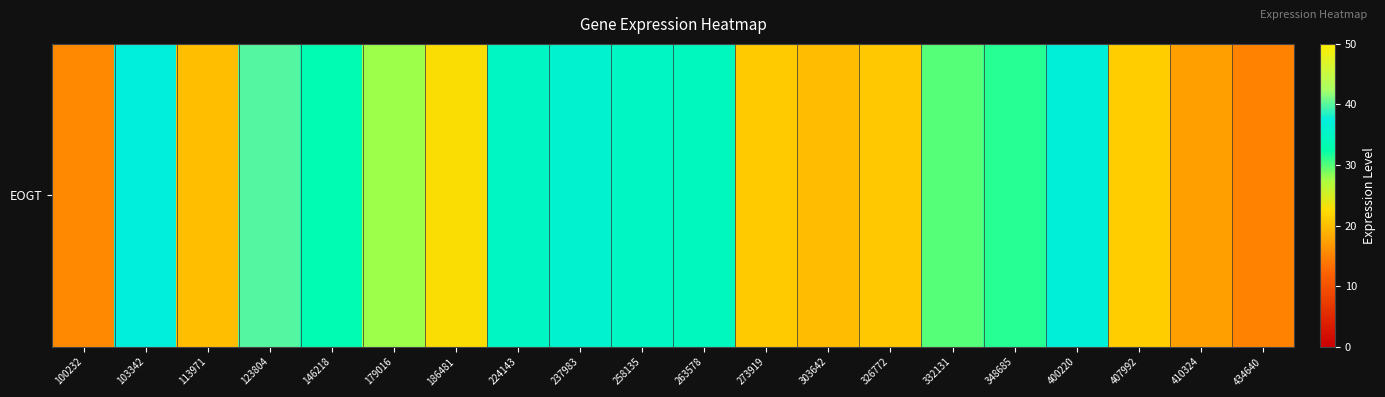

Reading right to left, what are all the values shown in this chart?

434640=14.9	410324=17.5	407992=21.1	400220=37.0	348685=31.3	332131=29.9	326772=20.8	303642=19.8	273919=21.1	263578=34.5	258135=34.8	237983=36.0	224143=34.8	186481=22.8	179016=27.9	146218=33.3	123804=40.0	113971=20.0	103342=37.3	100232=15.5